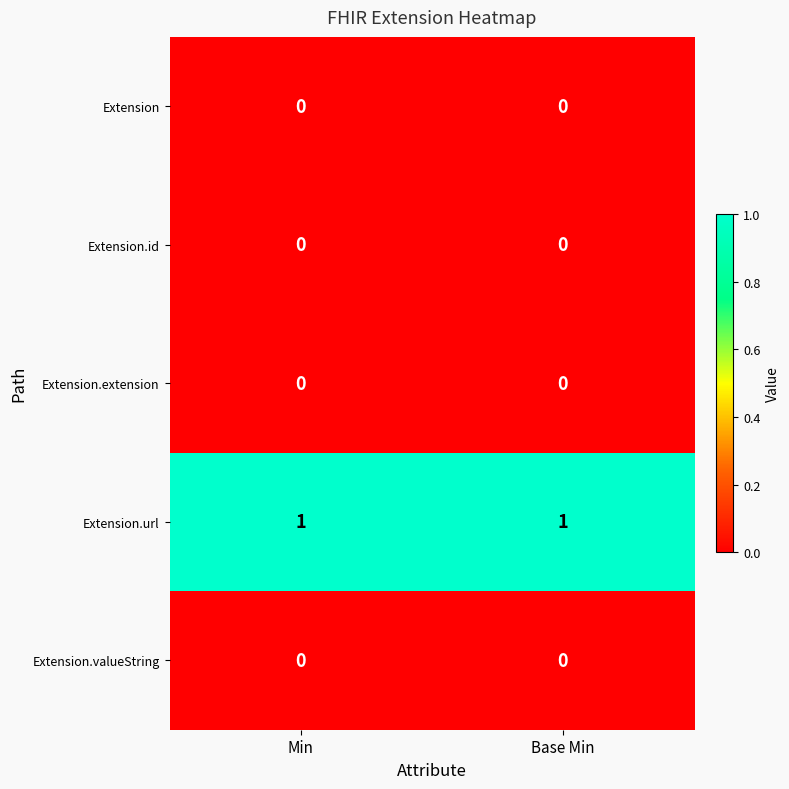

Which series has the largest total across all categories?

Extension.url